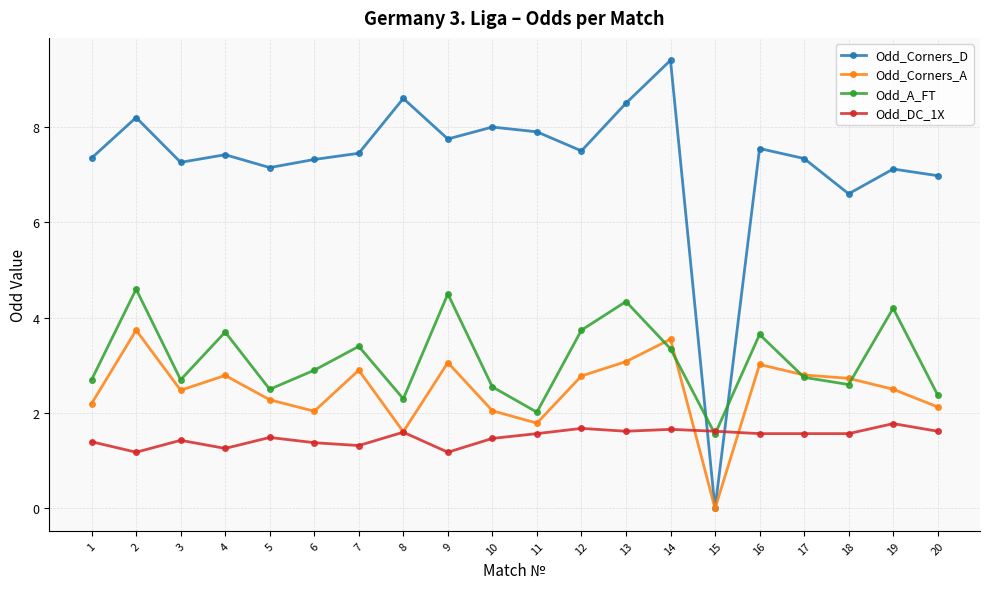

List the series in order of their peak value, lowest first.

Odd_DC_1X, Odd_Corners_A, Odd_A_FT, Odd_Corners_D